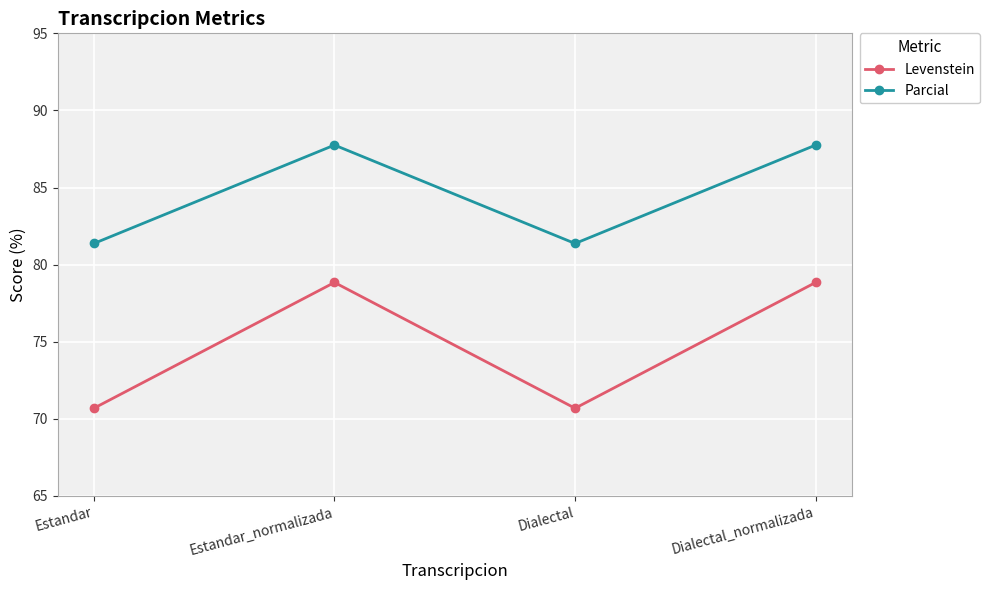

Reading left to right, extract all data points from this chart.

Levenstein: Estandar=70.7	Estandar_normalizada=78.8	Dialectal=70.7	Dialectal_normalizada=78.8
Parcial: Estandar=81.4	Estandar_normalizada=87.8	Dialectal=81.4	Dialectal_normalizada=87.8